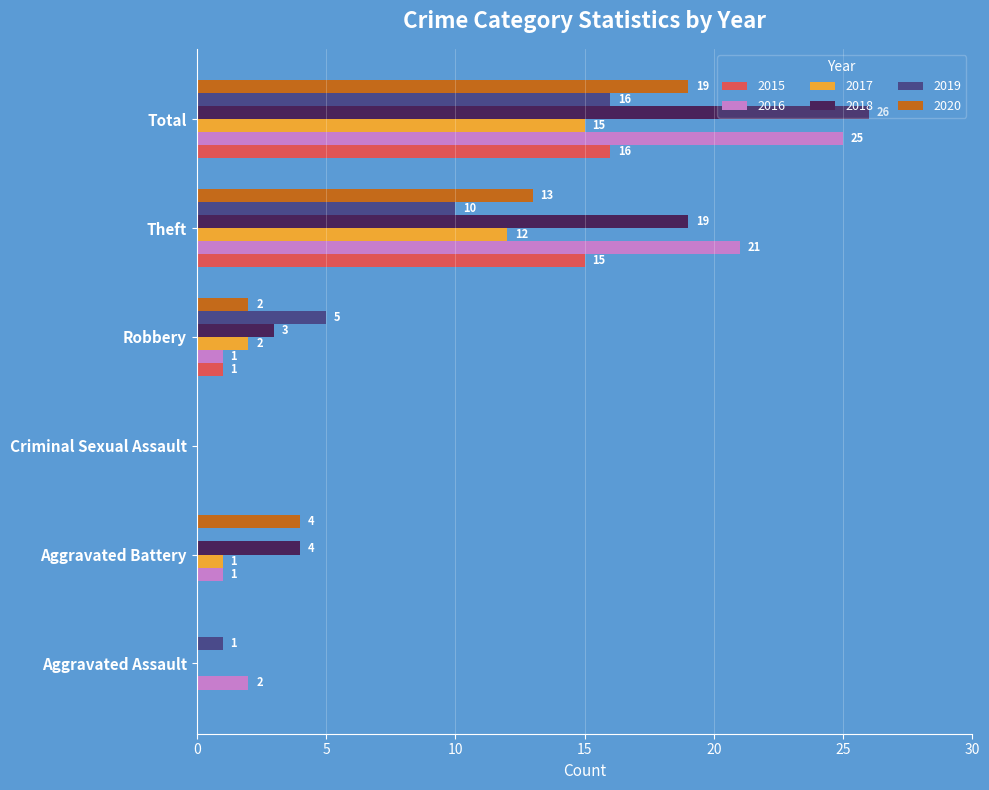

Where is 2020 nearest to the value 9?

Theft